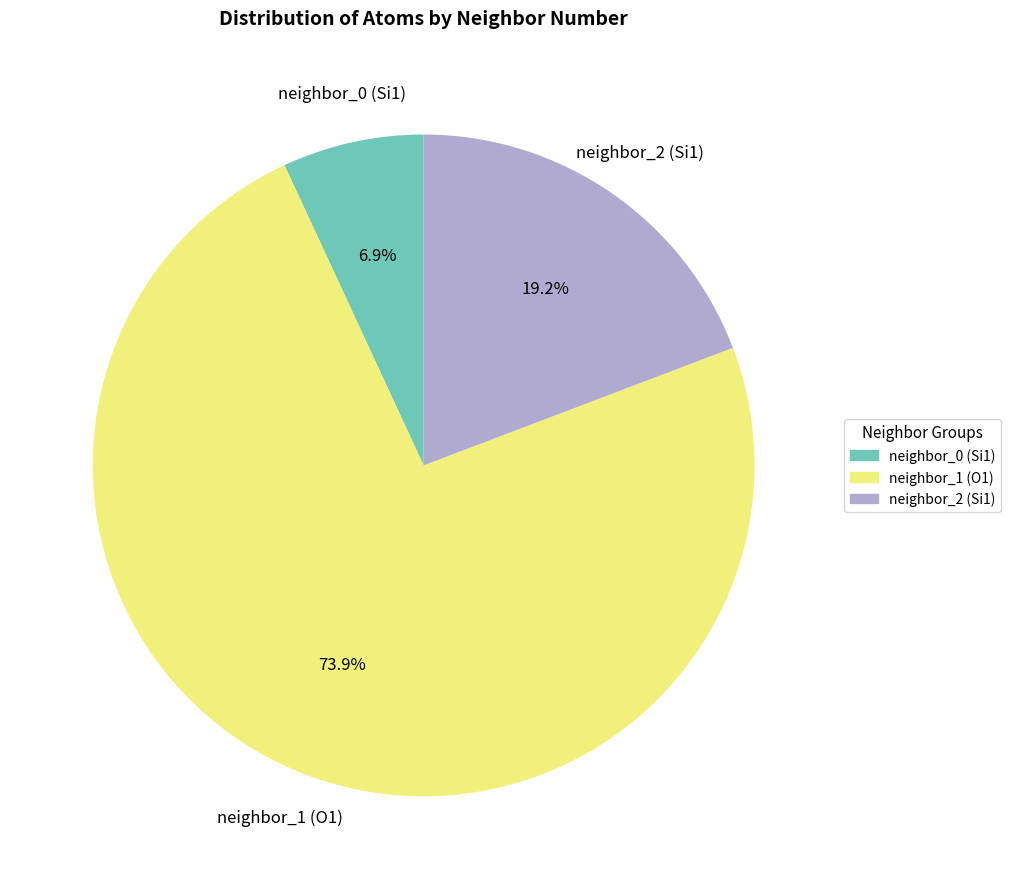

Approximately how many times larger is the value at neighbor_1 (O1) compared to neighbor_0 (Si1)?

10.7